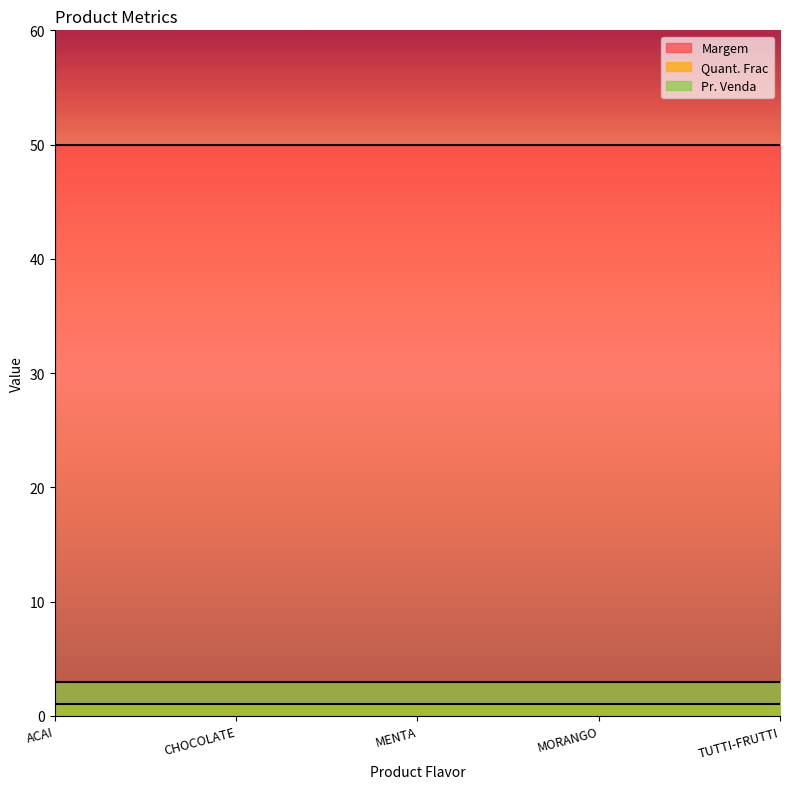

True or false: Quant. Frac and Pr. Venda cross at least once.

False